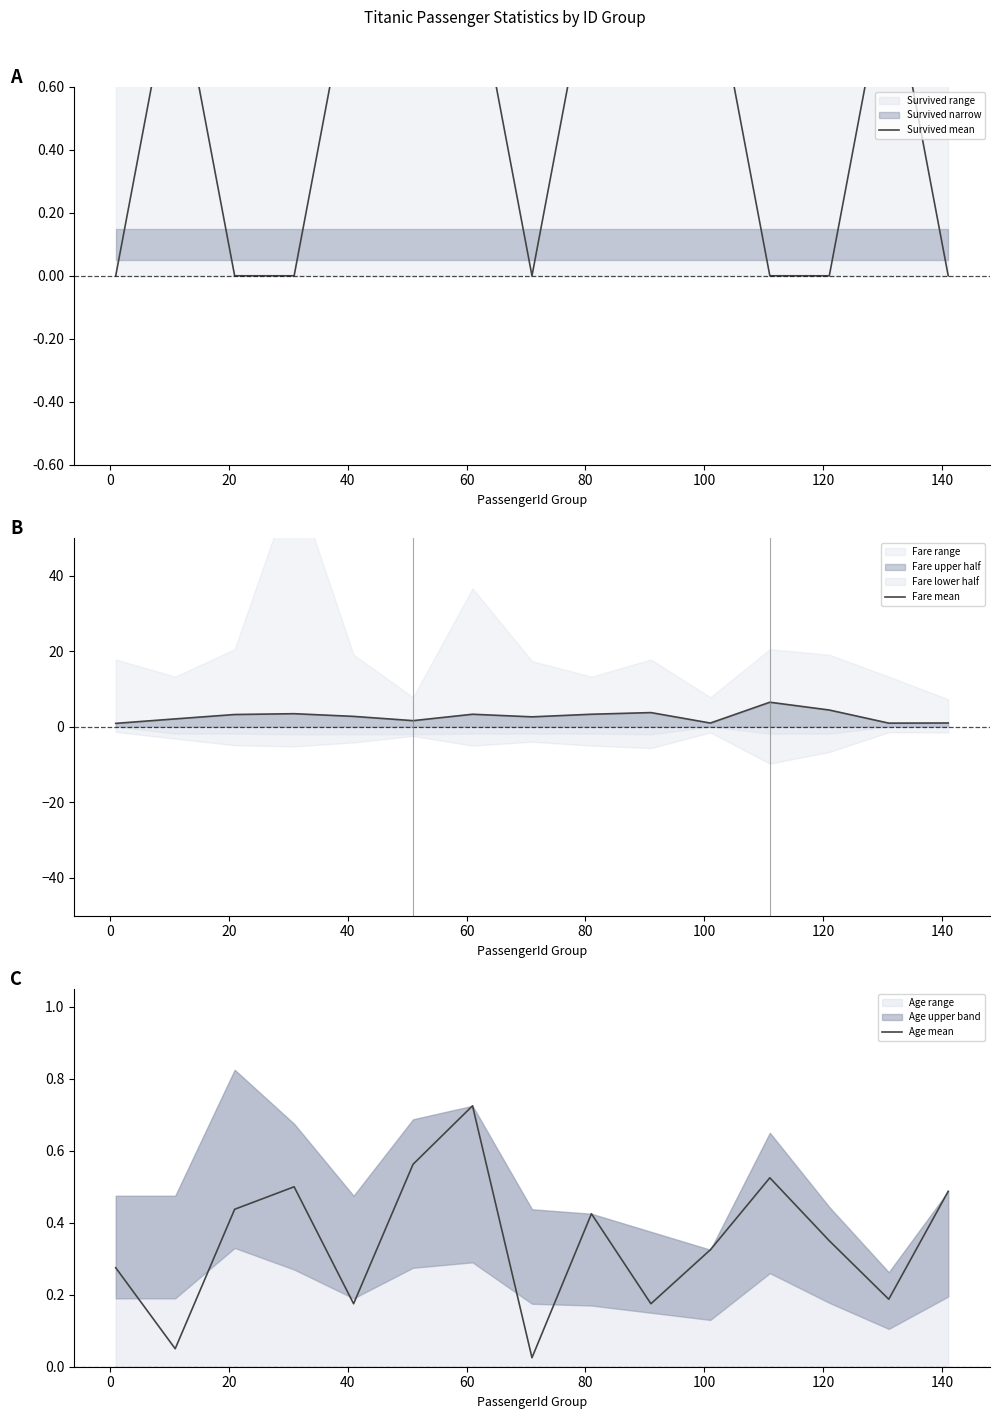

What is the highest value of the Fare mean series?

6.5